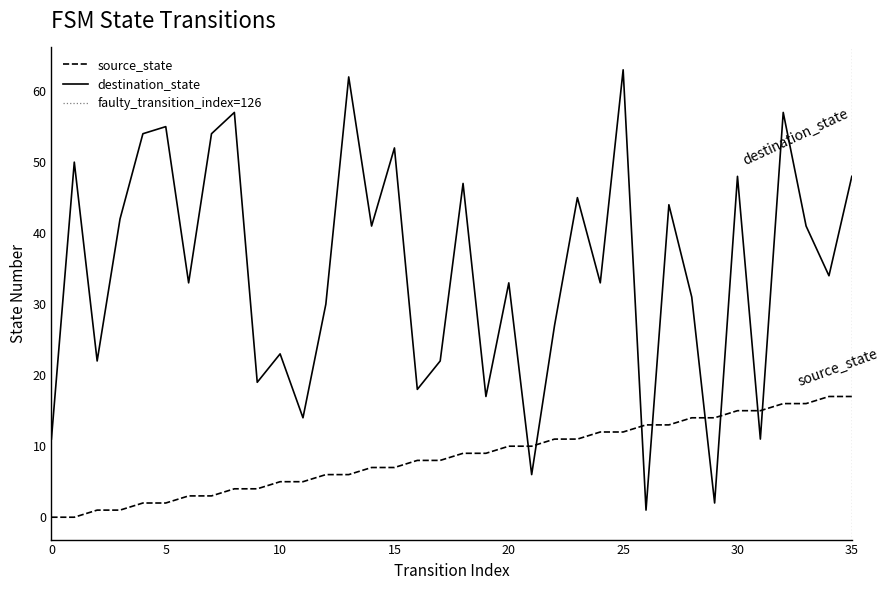

At which category does destination_state reach its first local peak?

1